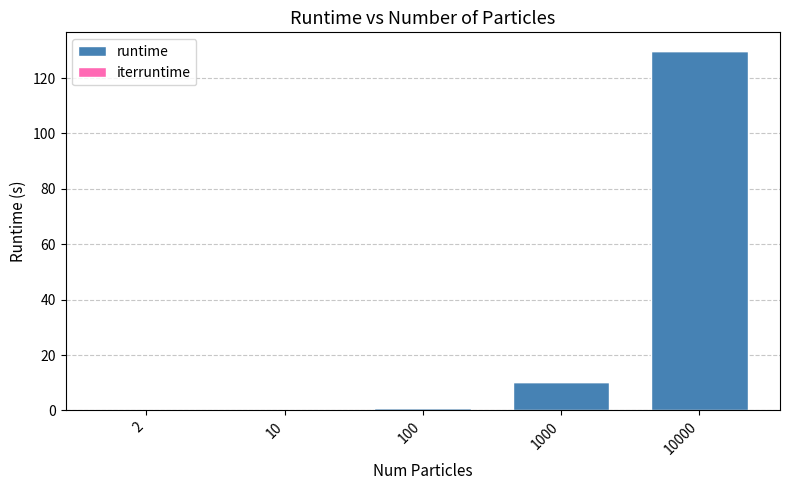

At which category is the sum across all series the highest?

10000